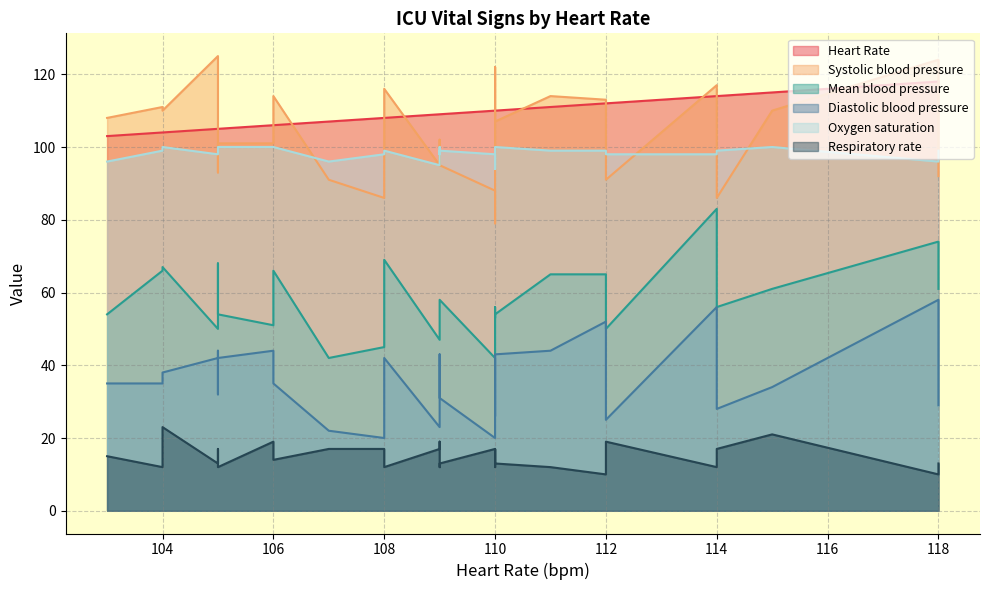

What is the highest value of the Respiratory rate series?

23